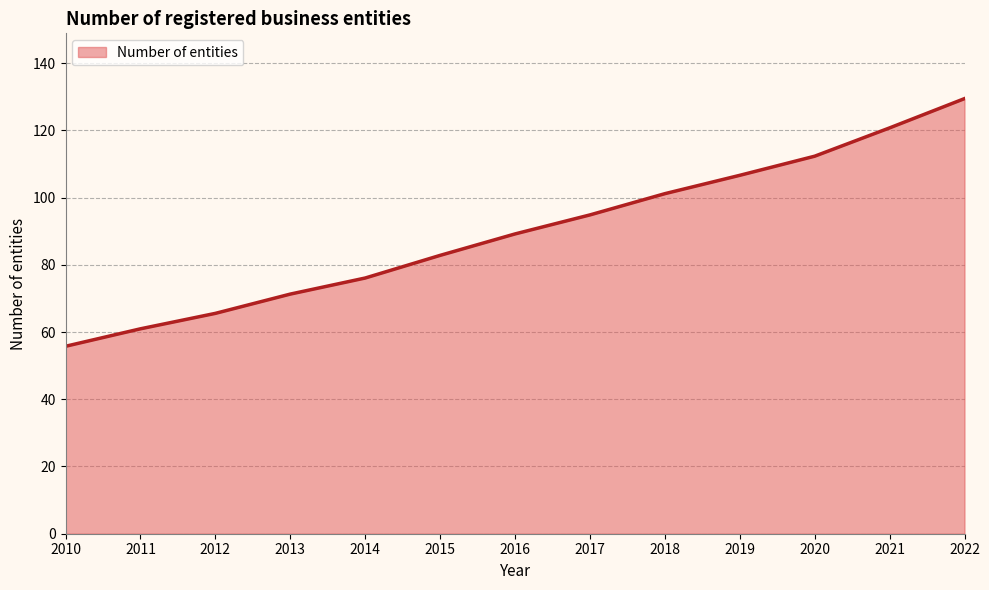

Is it true that the value at 2018 is 101.1?

True